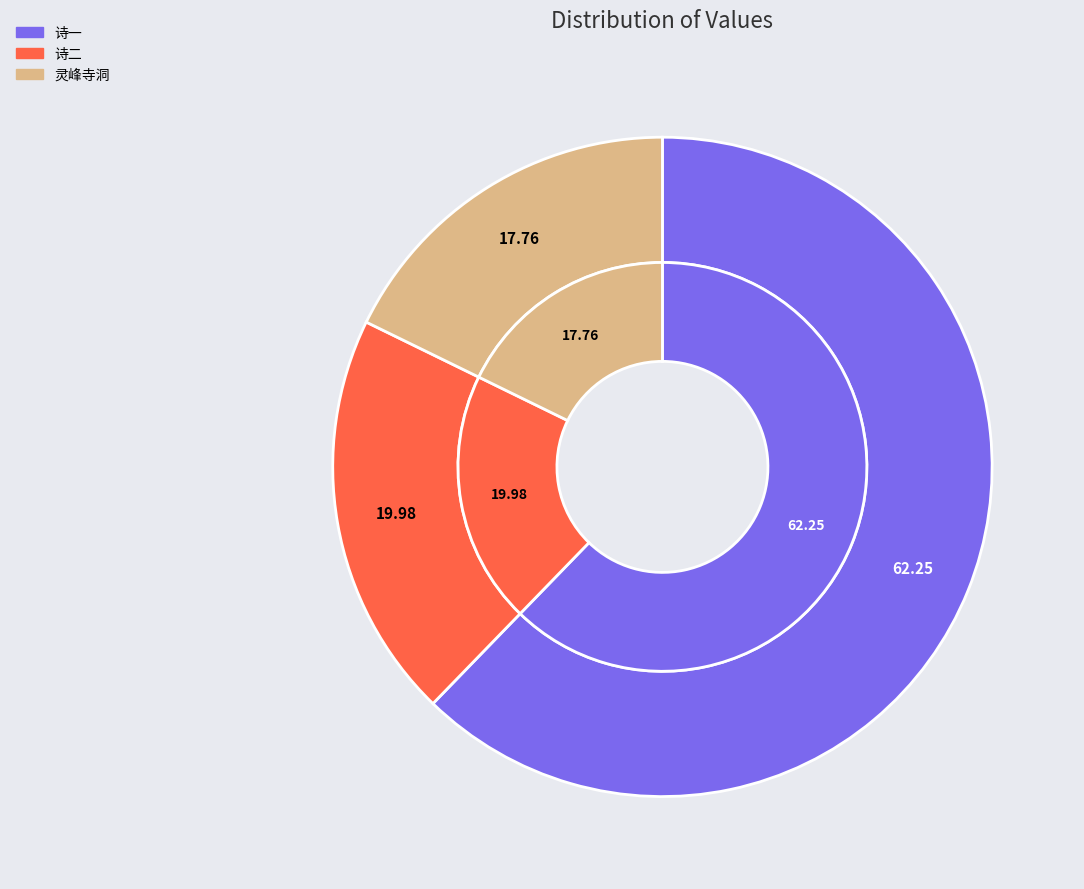

To the nearest percent, what is the average slice percentage?

33%